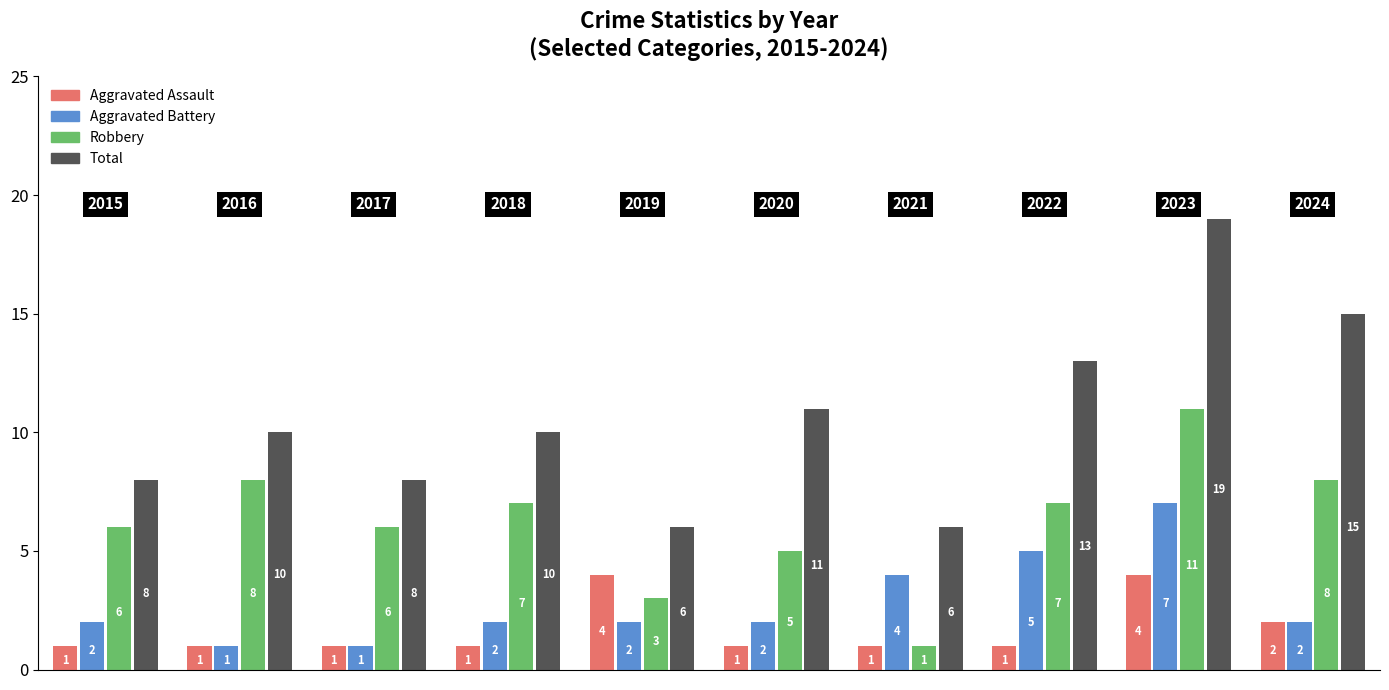

What is the minimum value shown in the chart?

1